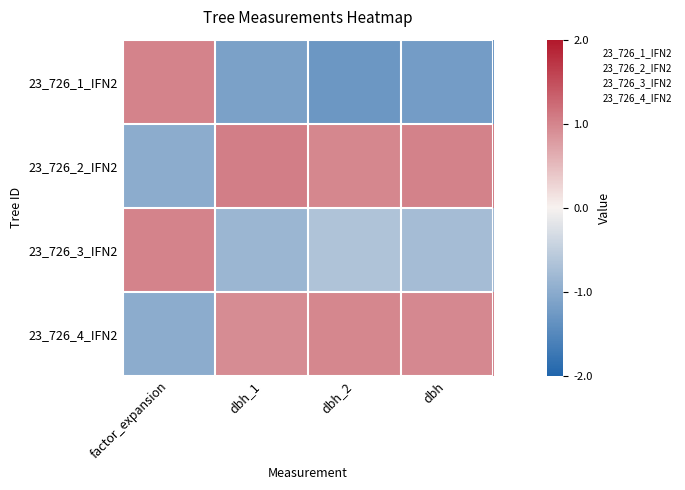

Reading right to left, extract all data points from this chart.

23_726_1_IFN2: dbh=-1.2	dbh_2=-1.3	dbh_1=-1.1	factor_expansion=1.0
23_726_2_IFN2: dbh=1.0	dbh_2=1.0	dbh_1=1.1	factor_expansion=-1.0
23_726_3_IFN2: dbh=-0.8	dbh_2=-0.7	dbh_1=-0.8	factor_expansion=1.0
23_726_4_IFN2: dbh=1.0	dbh_2=1.0	dbh_1=0.9	factor_expansion=-1.0